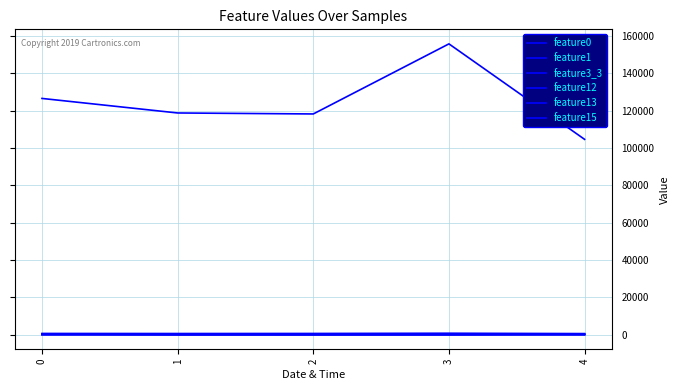

What value does the feature0 series have at 2?

102.8